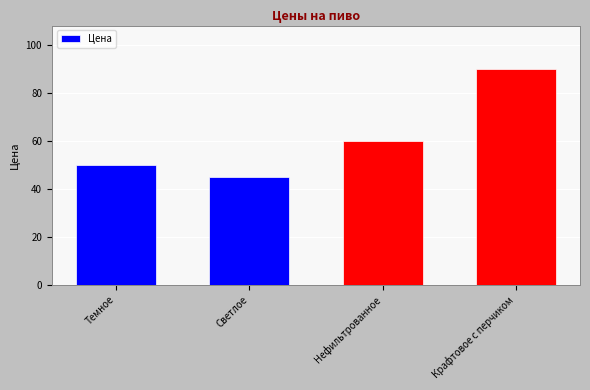

The value at Крафтовое с перчиком is 159. True or false?

False